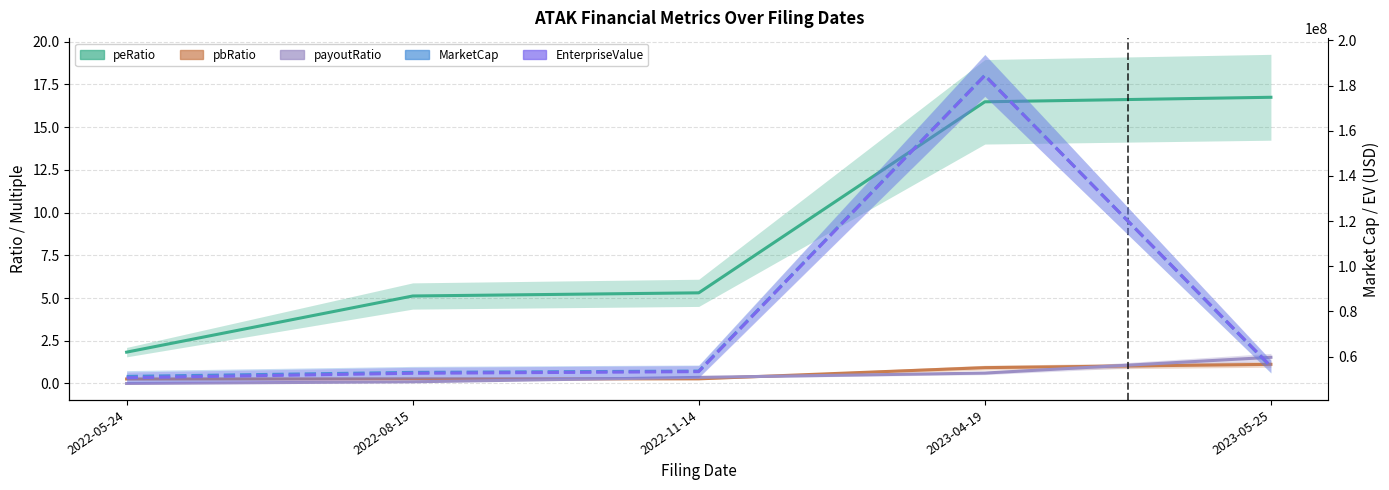

What is the total value across all series at 2023-04-19?

368940951.3